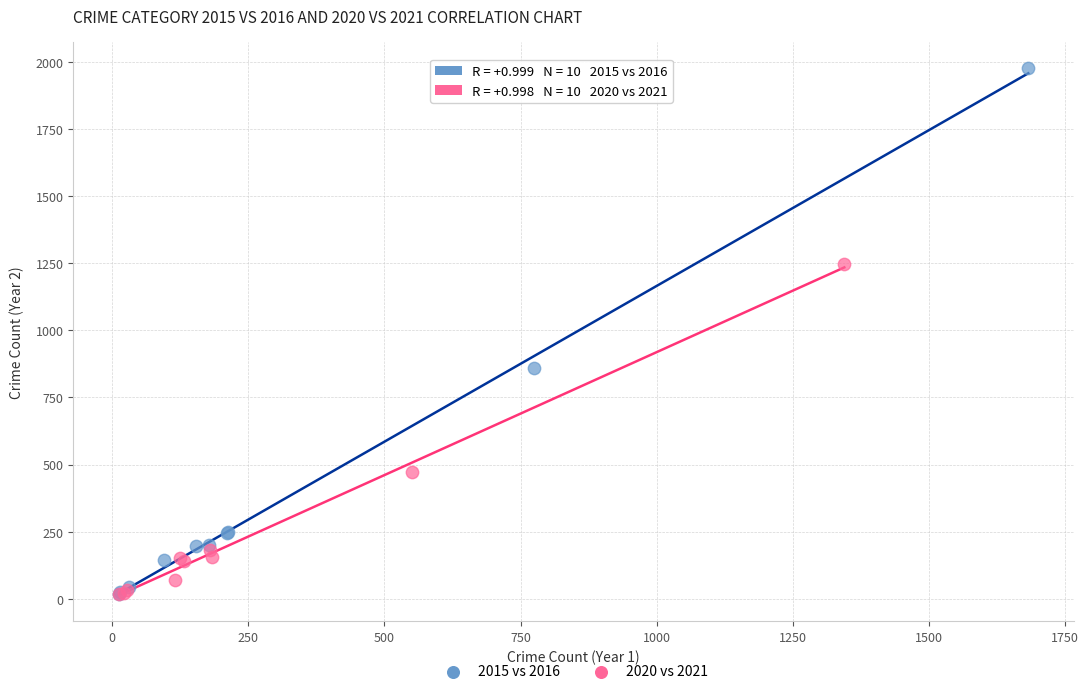

Which series contains the highest Y value?

2015 vs 2016